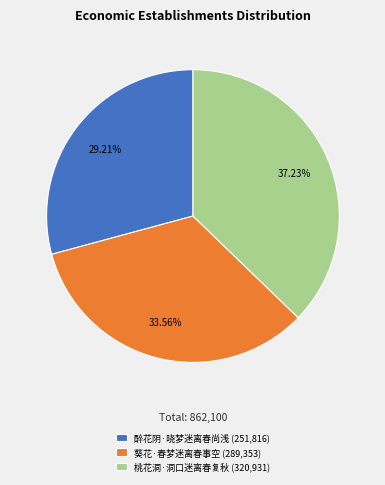

What percentage is the 葵花·春梦迷离春事空 slice, to the nearest percent?

34%